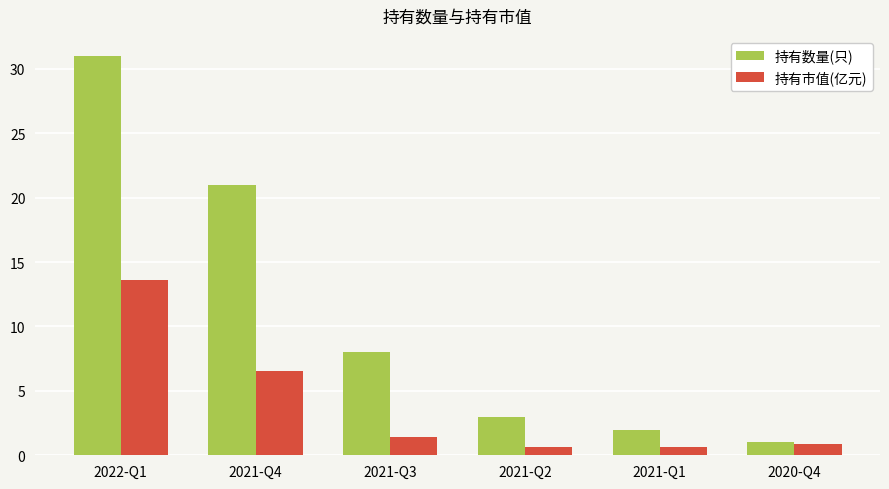

What is the approximate value of 持有市值(亿元) at 2020-Q4?

0.9